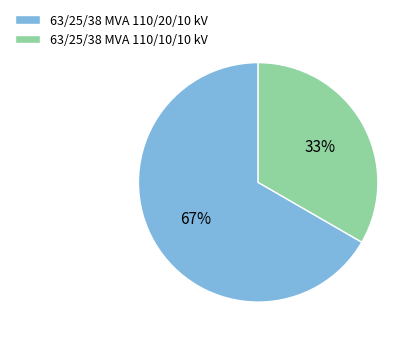

To the nearest percent, what is the combined percentage of 63/25/38 MVA 110/20/10 kV and 63/25/38 MVA 110/10/10 kV?

100%